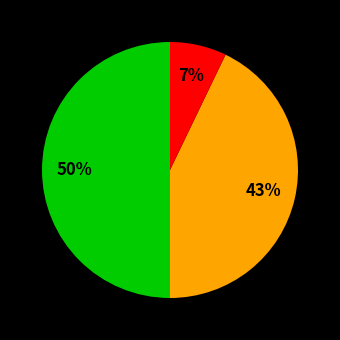

To the nearest percent, what is the average slice percentage?

33%